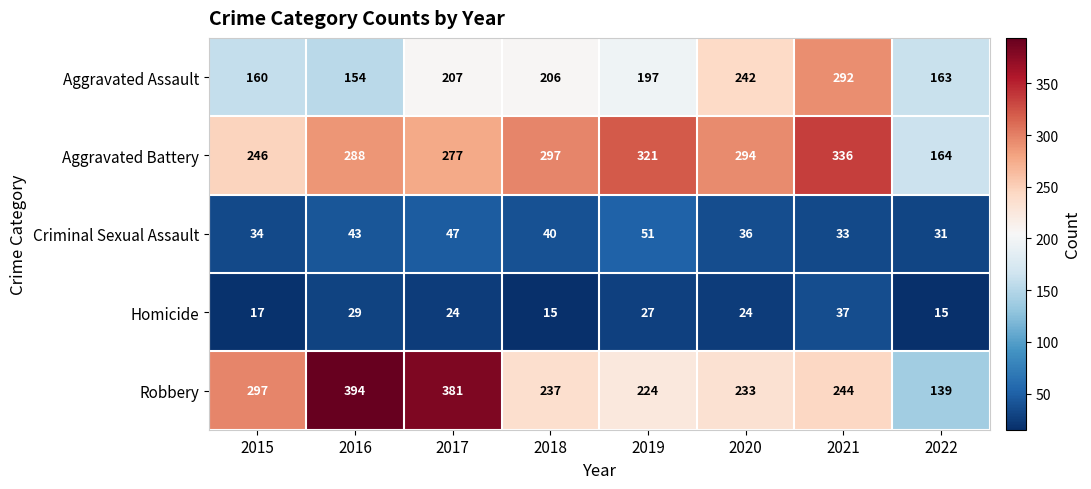

What is the sum of all Aggravated Battery values?

2223